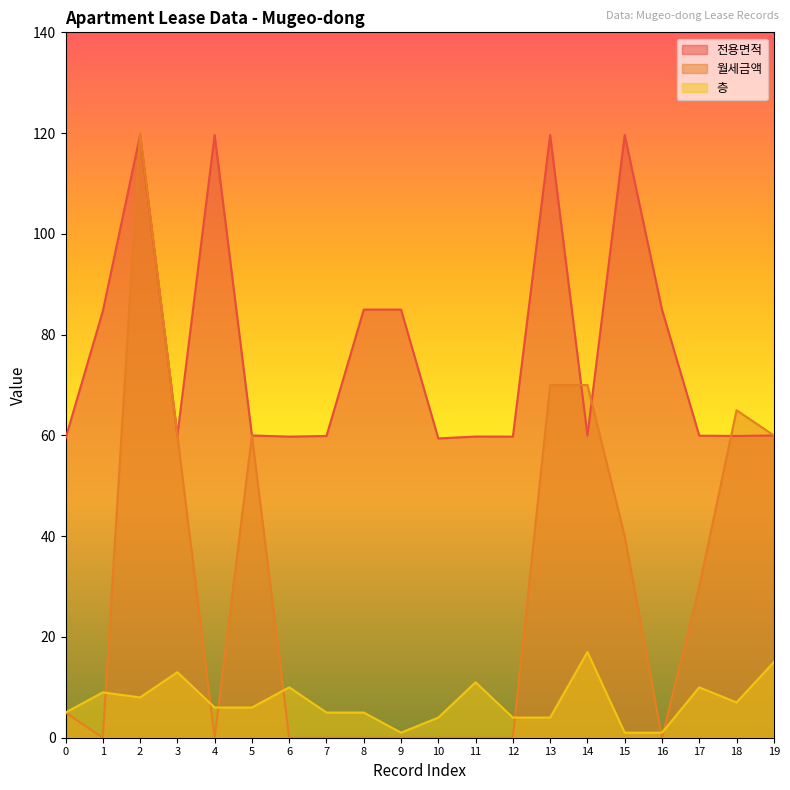

Which series has the largest total across all categories?

전용면적